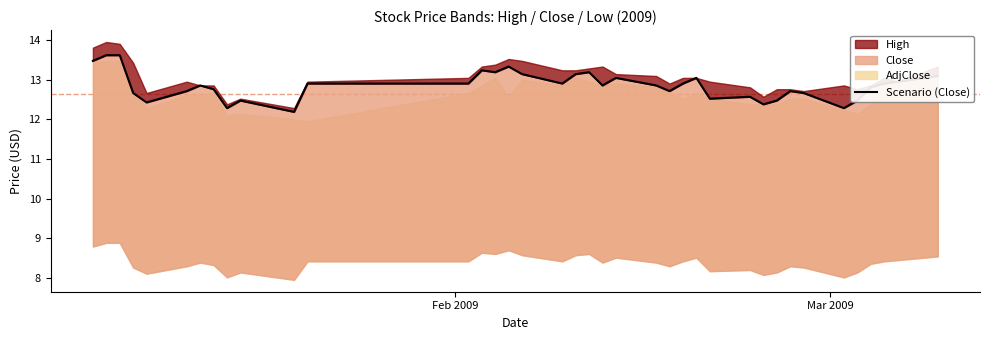

Is it true that the value at 23 is 4.5?

False